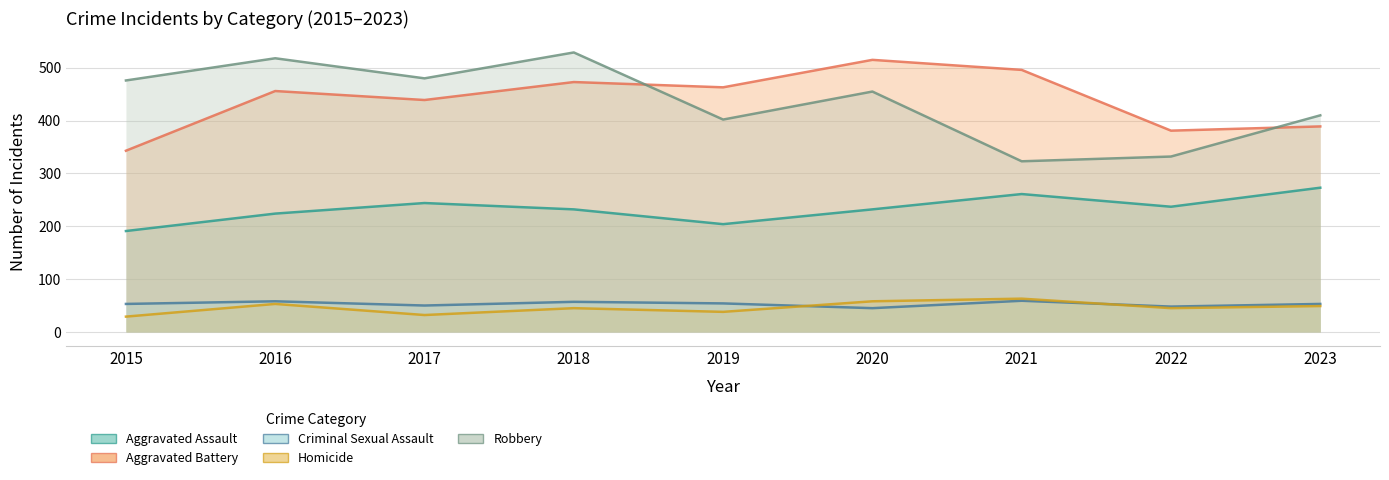

Count the number of data series in this chart.

5